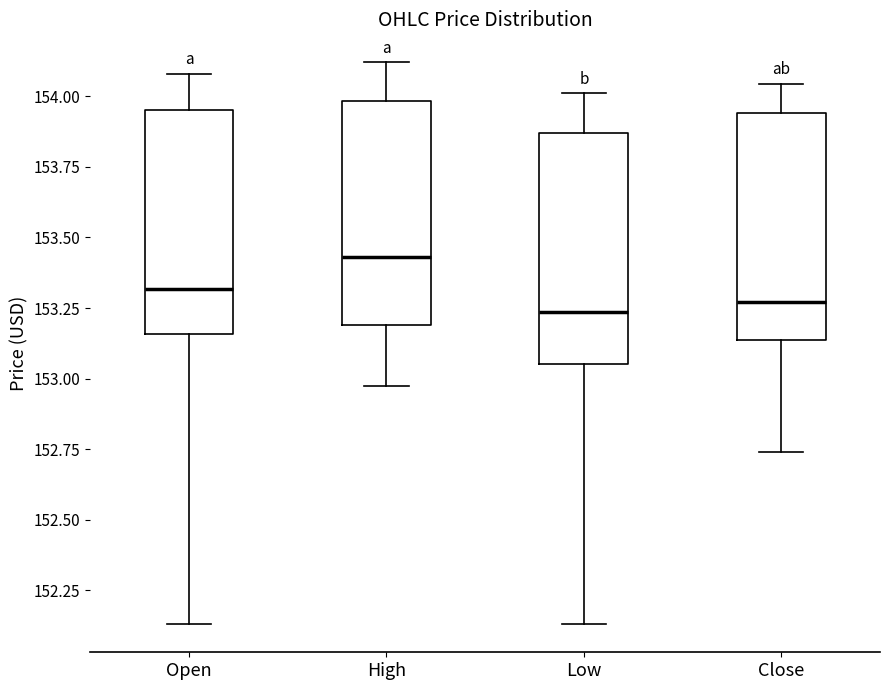

Which box has the highest median line?

High